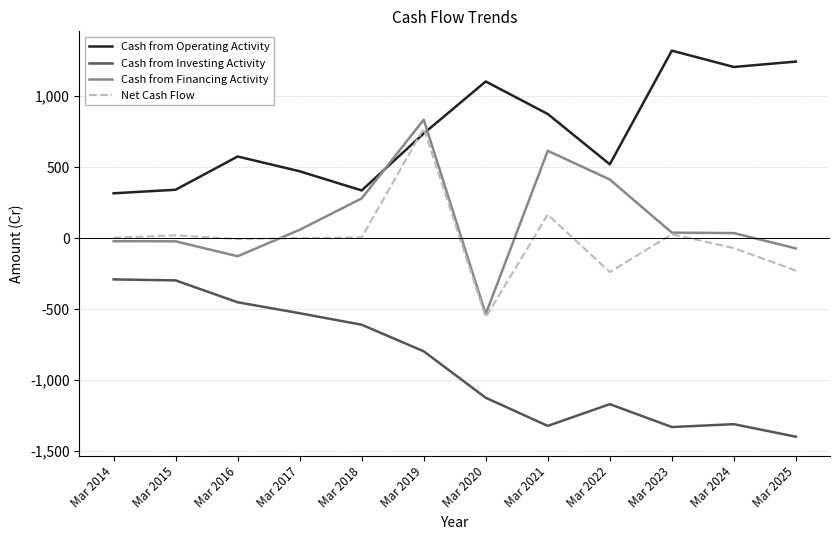

Which series changed the most between Mar 2016 and Mar 2025?

Cash from Investing Activity